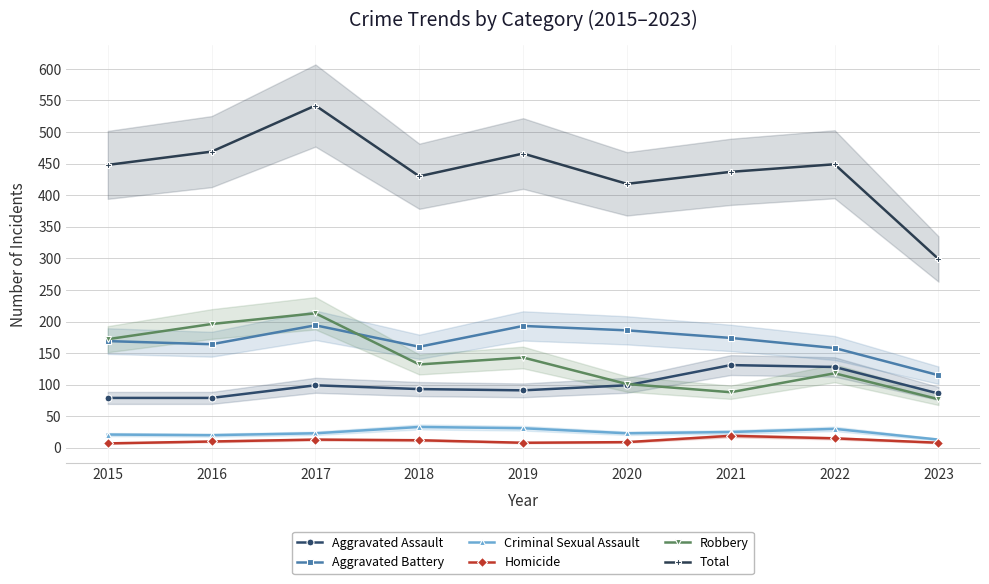

Which series has the largest total across all categories?

Total